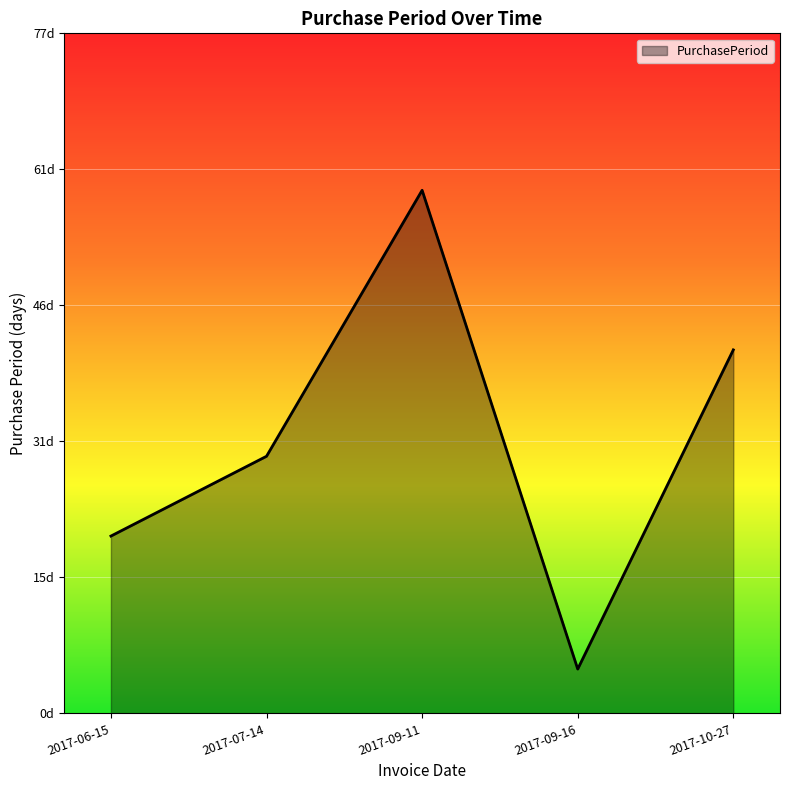

What is the ratio of the value at 2017-07-14 to the value at 2017-09-16?

5.8